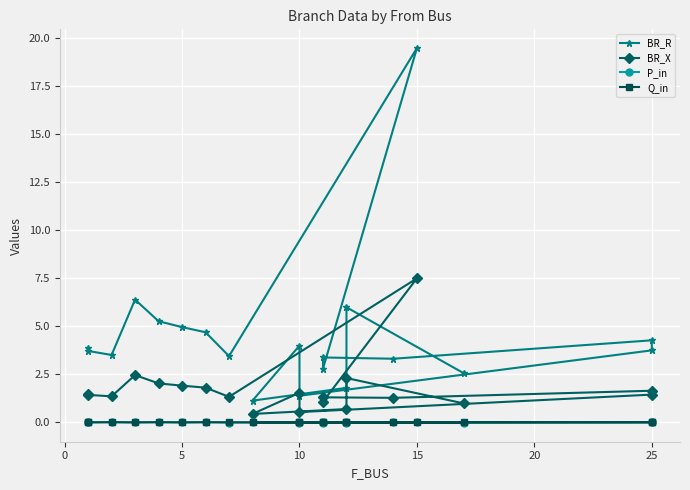

What is the highest value of the BR_X series?

7.5